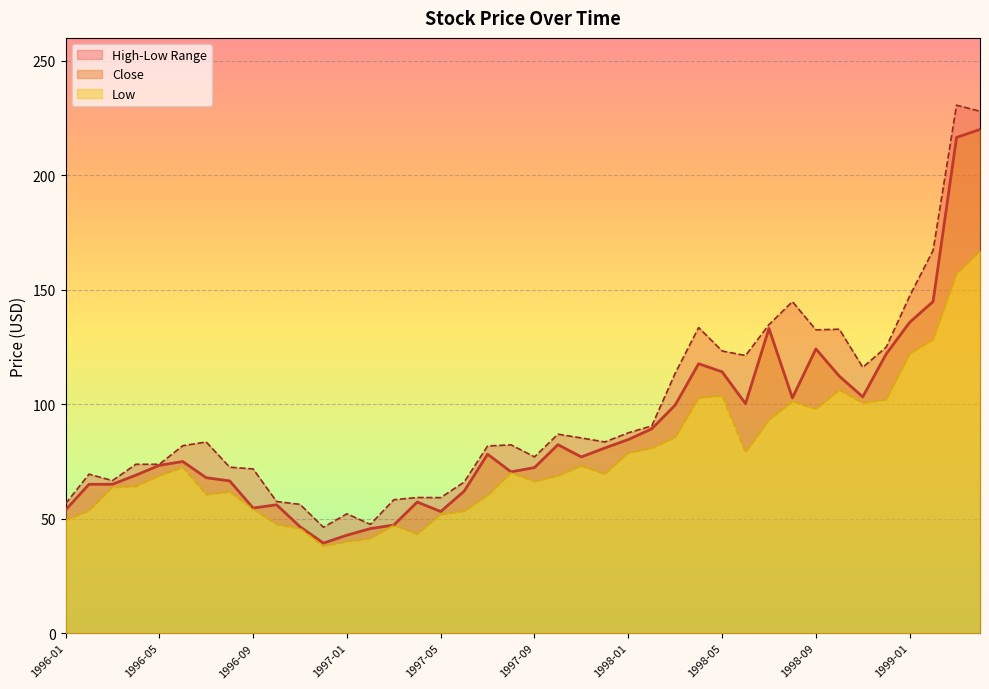

List the labels in order of Close value, largest first.

1999-04, 1999-03, 1999-02, 1999-01, 1998-07, 1998-09, 1998-12, 1998-04, 1998-05, 1998-10, 1998-11, 1998-08, 1998-06, 1998-03, 1998-02, 1998-01, 1997-10, 1997-12, 1997-07, 1997-11, 1996-06, 1996-05, 1997-09, 1997-08, 1996-04, 1996-07, 1996-08, 1996-03, 1996-02, 1997-06, 1997-04, 1996-10, 1996-09, 1996-01, 1997-05, 1997-03, 1996-11, 1997-02, 1997-01, 1996-12